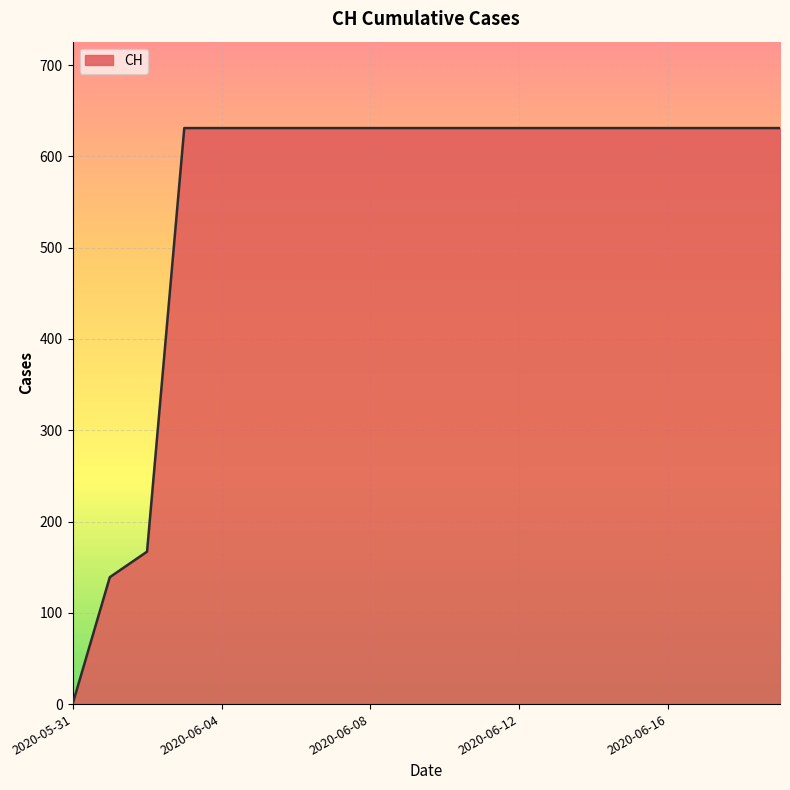

What is the maximum value shown in the chart?

631